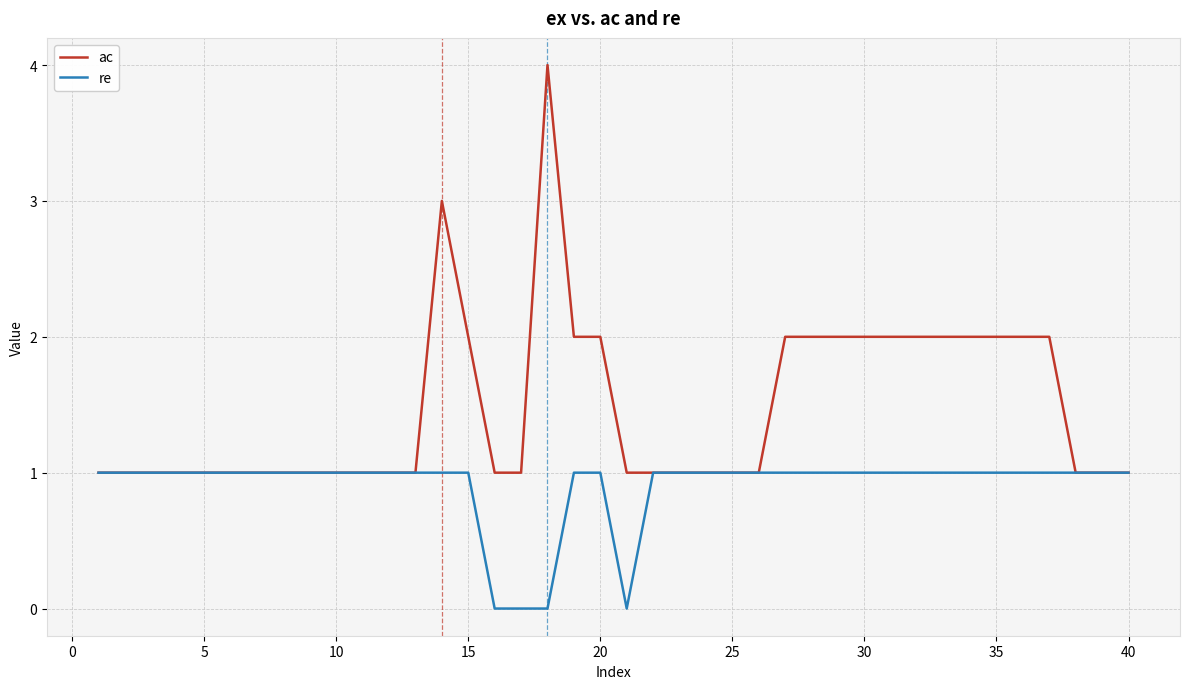

Which series has the largest range (max minus min)?

ac